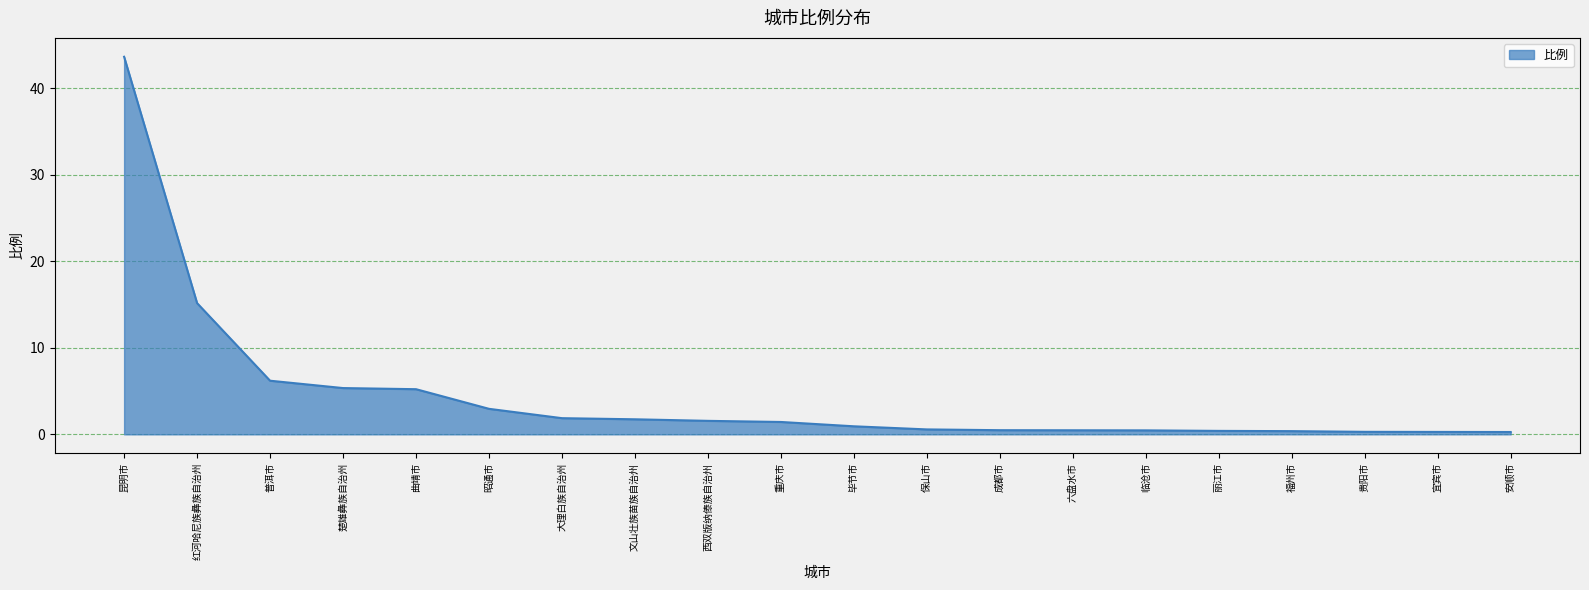

The value at 红河哈尼族彝族自治州 is 21.7. True or false?

False